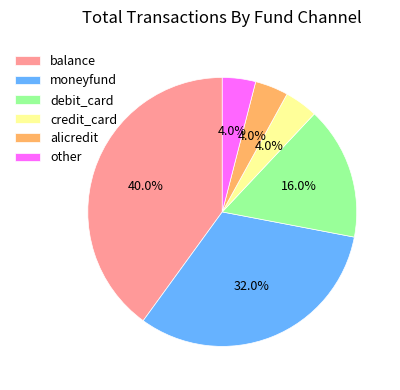

What is the ratio of the value at other to the value at moneyfund?

0.1